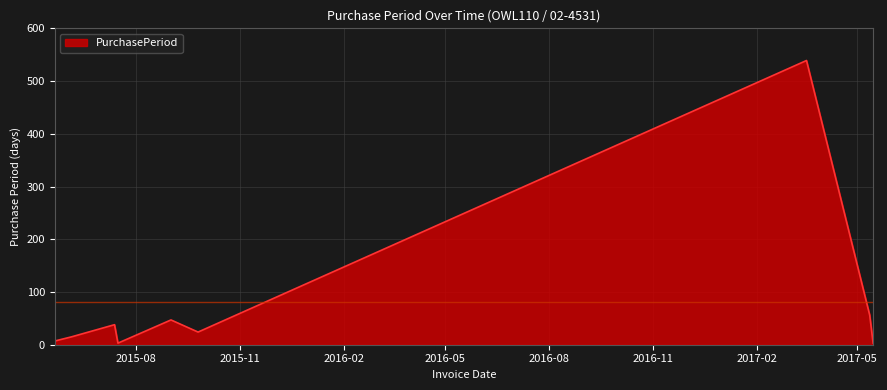

What is the difference between the maximum and minimum values?

536